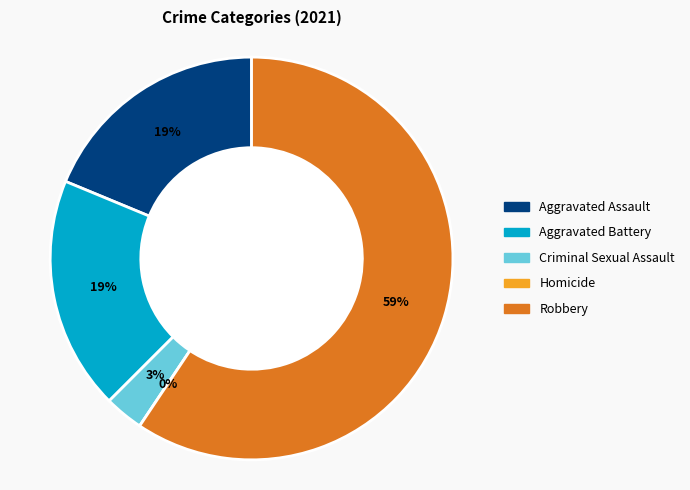

Is Robbery the majority of the pie?

Yes